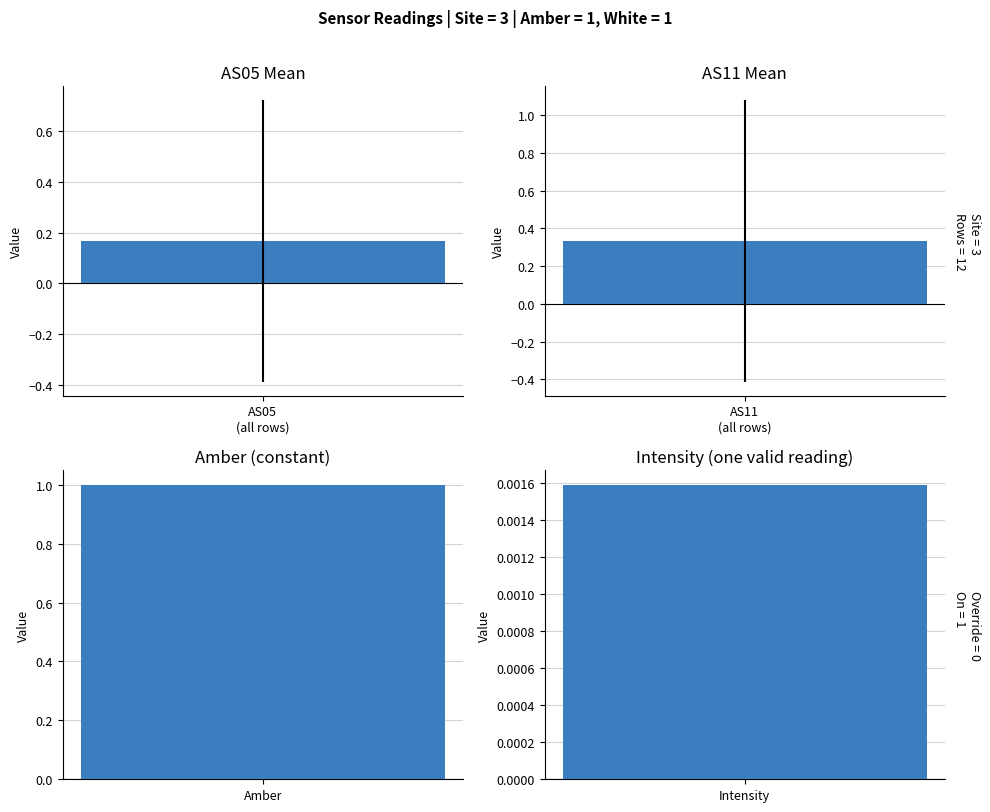

Is it true that AS05 equals 0 at 1689320208?

True